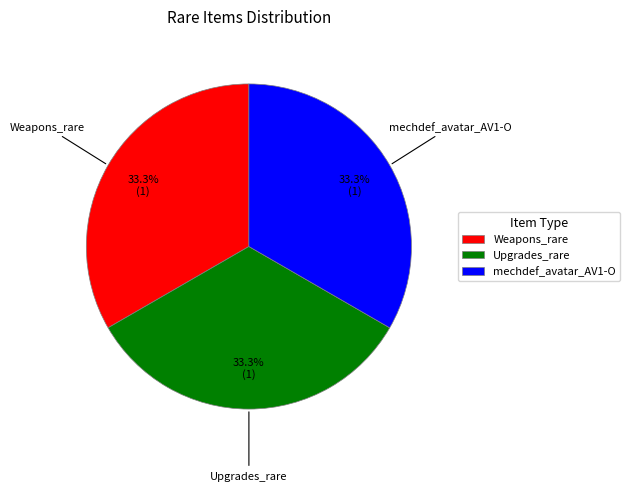

Is there a majority slice in this chart?

No